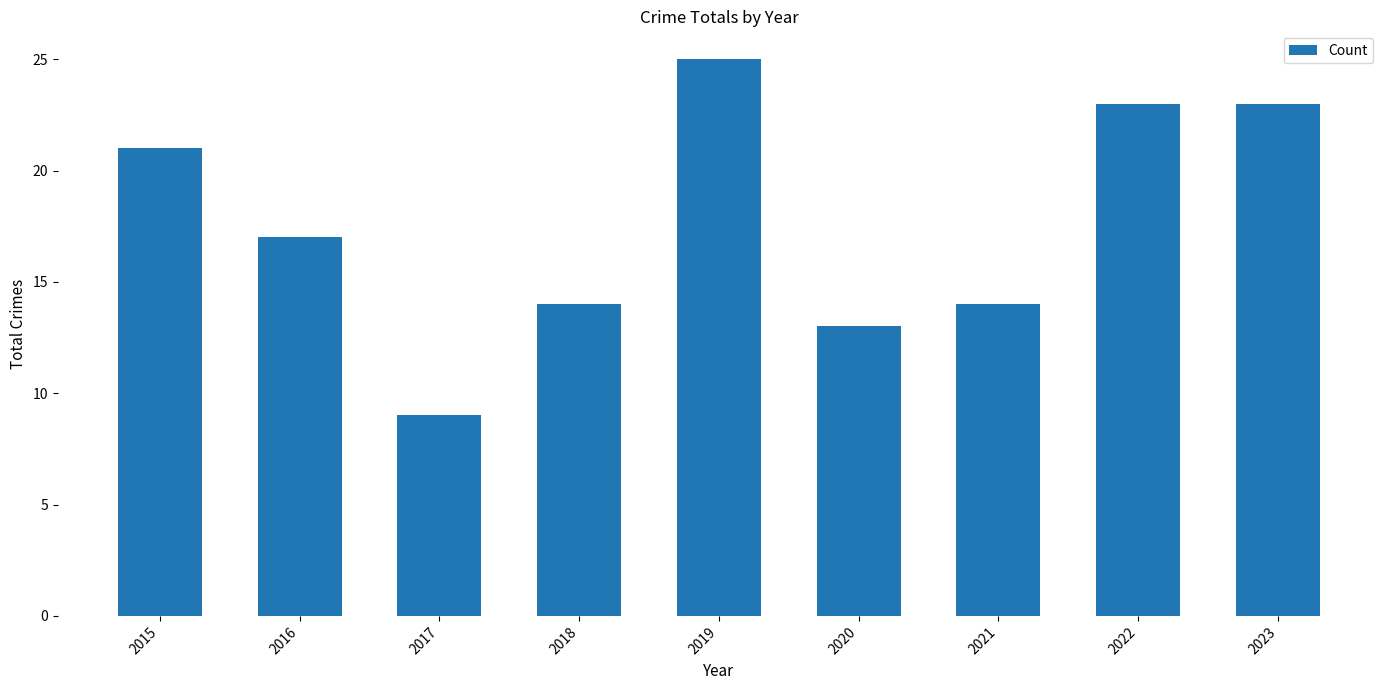

Which category has the lowest value across all series?

2017